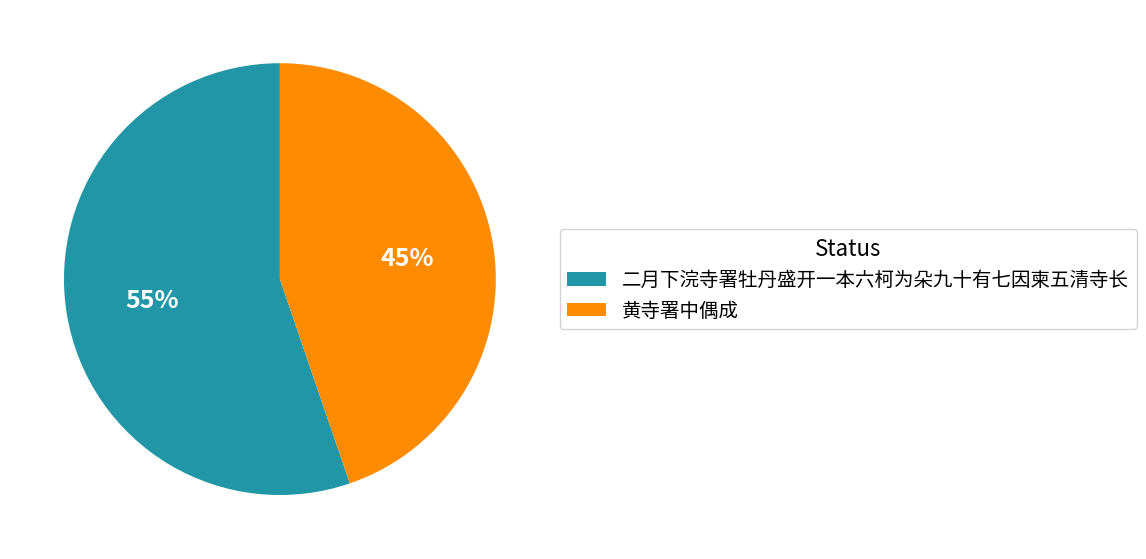

Rank the categories by value from highest to lowest.

二月下浣寺署牡丹盛开一本六柯为朵九十有七因柬五清寺长, 黄寺署中偶成